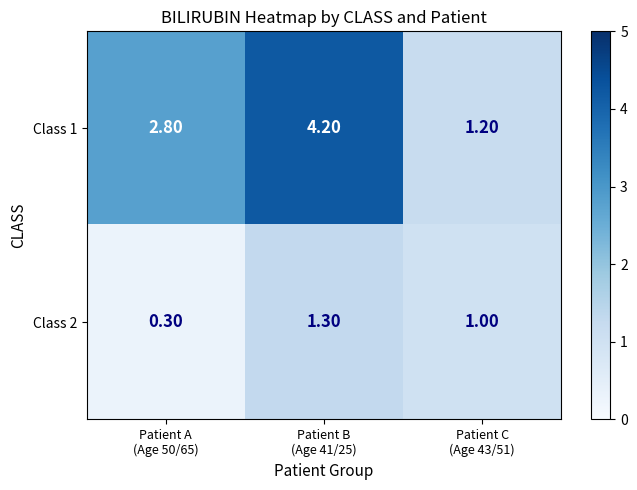

What is the total value across all series at Patient A
(Age 50/65)?

3.1